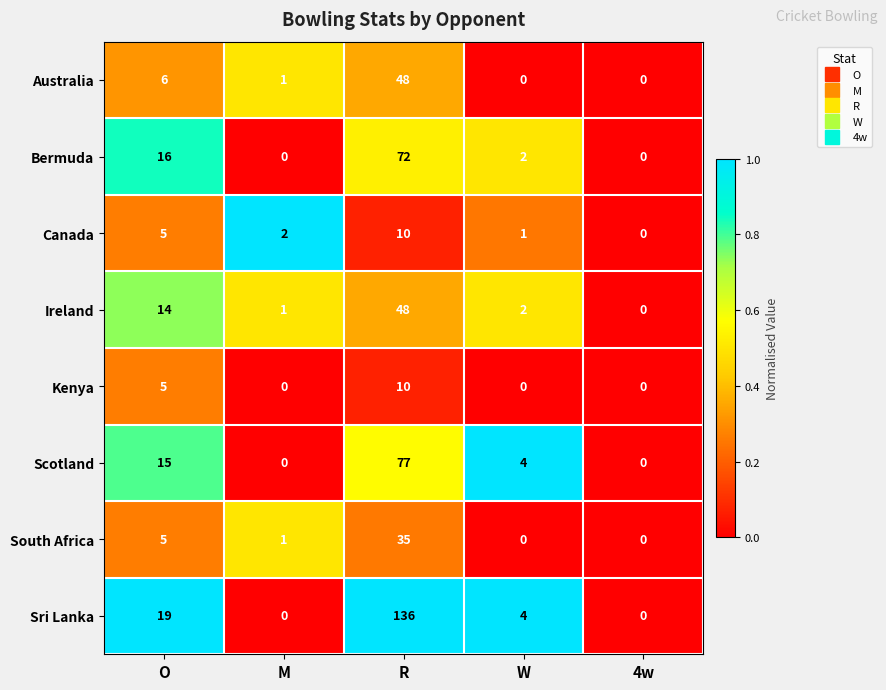

How many data points in Canada are less than 2?

2